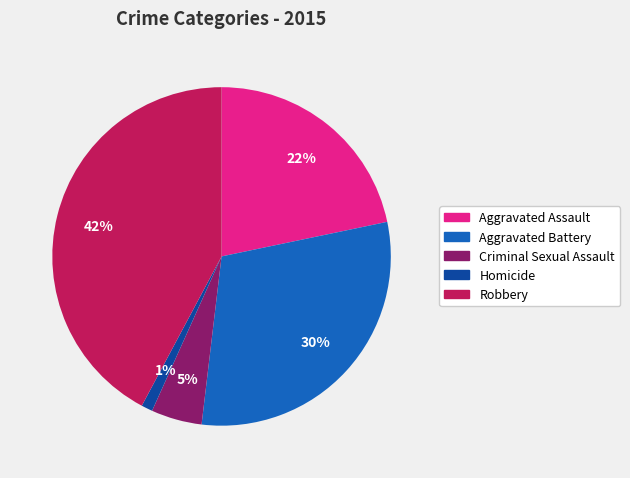

How many slices are in this pie chart?

5